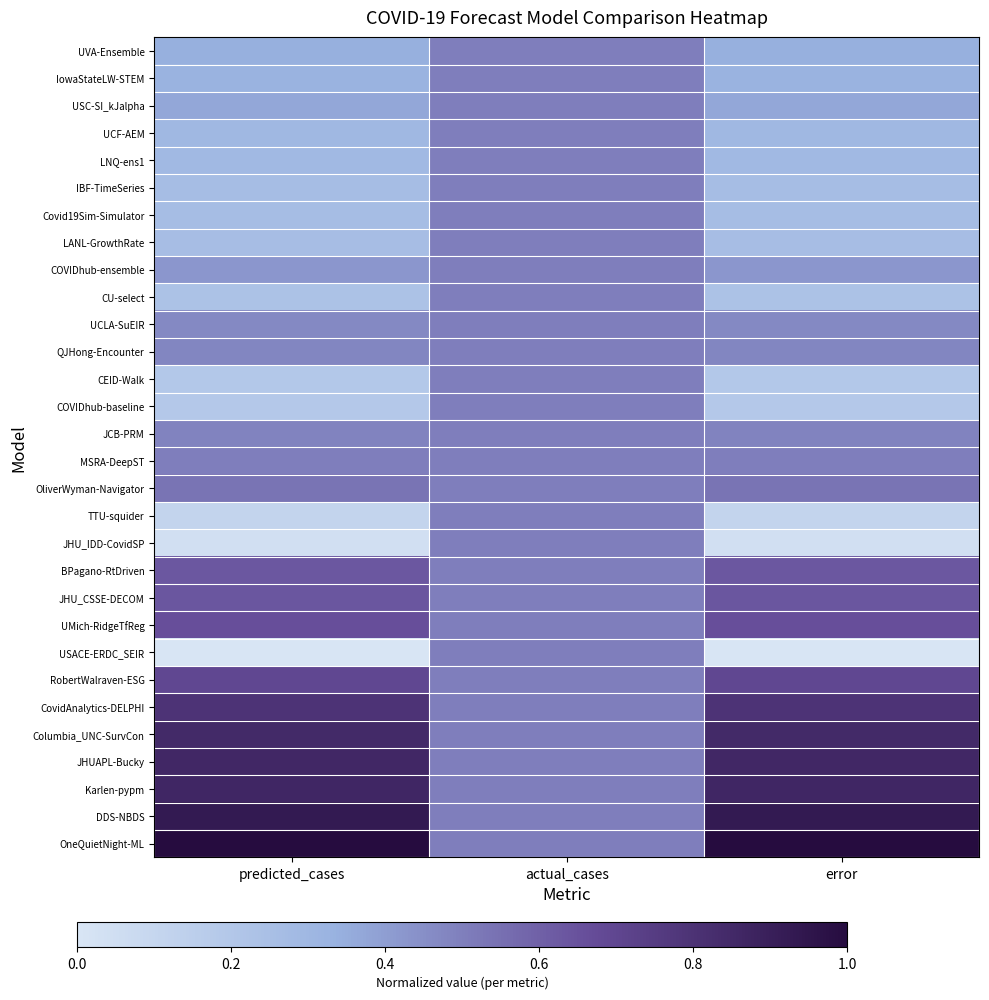

Reading left to right, transcribe all the data shown in this chart.

UVA-Ensemble: predicted_cases=0.3	actual_cases=0.5	error=0.3
IowaStateLW-STEM: predicted_cases=0.3	actual_cases=0.5	error=0.3
USC-SI_kJalpha: predicted_cases=0.4	actual_cases=0.5	error=0.4
UCF-AEM: predicted_cases=0.3	actual_cases=0.5	error=0.3
LNQ-ens1: predicted_cases=0.3	actual_cases=0.5	error=0.3
IBF-TimeSeries: predicted_cases=0.3	actual_cases=0.5	error=0.3
Covid19Sim-Simulator: predicted_cases=0.3	actual_cases=0.5	error=0.3
LANL-GrowthRate: predicted_cases=0.3	actual_cases=0.5	error=0.3
COVIDhub-ensemble: predicted_cases=0.4	actual_cases=0.5	error=0.4
CU-select: predicted_cases=0.2	actual_cases=0.5	error=0.2
UCLA-SuEIR: predicted_cases=0.5	actual_cases=0.5	error=0.5
QJHong-Encounter: predicted_cases=0.5	actual_cases=0.5	error=0.5
CEID-Walk: predicted_cases=0.2	actual_cases=0.5	error=0.2
COVIDhub-baseline: predicted_cases=0.2	actual_cases=0.5	error=0.2
JCB-PRM: predicted_cases=0.5	actual_cases=0.5	error=0.5
MSRA-DeepST: predicted_cases=0.5	actual_cases=0.5	error=0.5
OliverWyman-Navigator: predicted_cases=0.5	actual_cases=0.5	error=0.5
TTU-squider: predicted_cases=0.1	actual_cases=0.5	error=0.1
JHU_IDD-CovidSP: predicted_cases=0.0	actual_cases=0.5	error=0.0
BPagano-RtDriven: predicted_cases=0.6	actual_cases=0.5	error=0.6
JHU_CSSE-DECOM: predicted_cases=0.6	actual_cases=0.5	error=0.6
UMich-RidgeTfReg: predicted_cases=0.7	actual_cases=0.5	error=0.7
USACE-ERDC_SEIR: predicted_cases=0.0	actual_cases=0.5	error=0.0
RobertWalraven-ESG: predicted_cases=0.7	actual_cases=0.5	error=0.7
CovidAnalytics-DELPHI: predicted_cases=0.8	actual_cases=0.5	error=0.8
Columbia_UNC-SurvCon: predicted_cases=0.8	actual_cases=0.5	error=0.8
JHUAPL-Bucky: predicted_cases=0.9	actual_cases=0.5	error=0.9
Karlen-pypm: predicted_cases=0.9	actual_cases=0.5	error=0.9
DDS-NBDS: predicted_cases=0.9	actual_cases=0.5	error=0.9
OneQuietNight-ML: predicted_cases=1.0	actual_cases=0.5	error=1.0